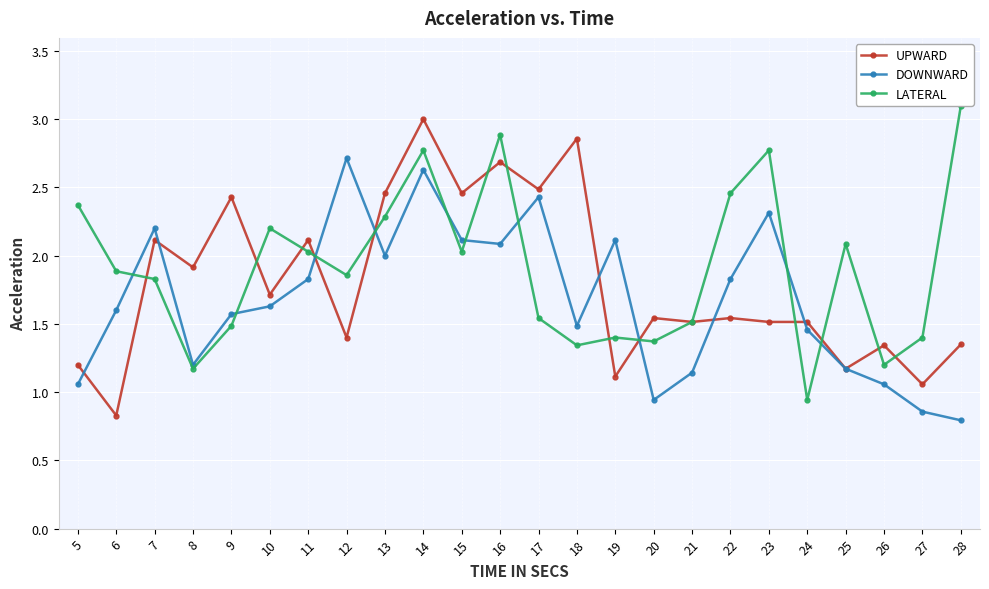

What is the maximum value shown in the chart?

3.1